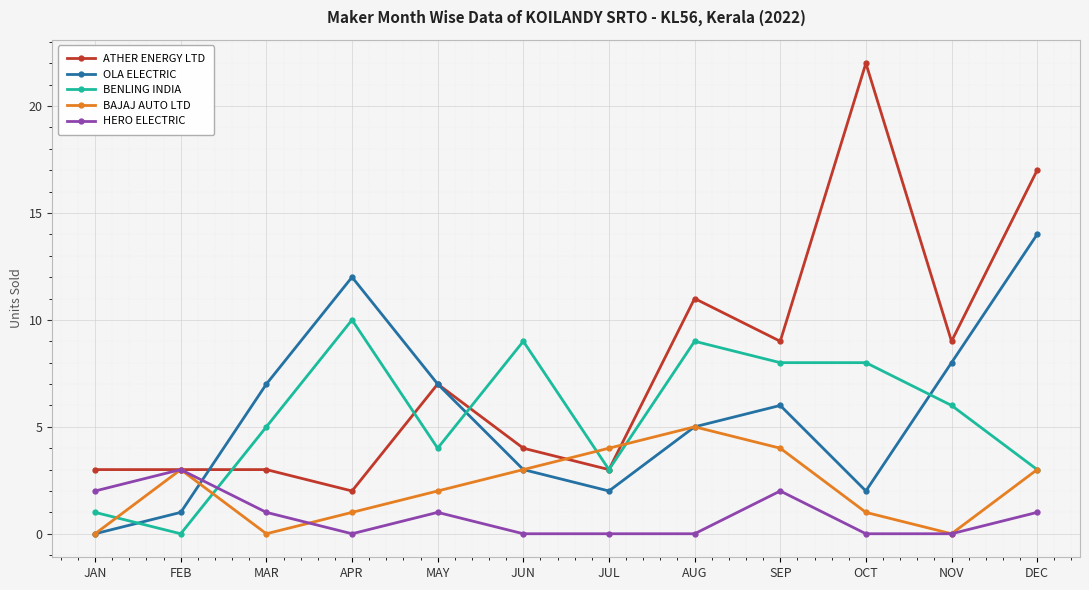

What position from the right is JUL?

6